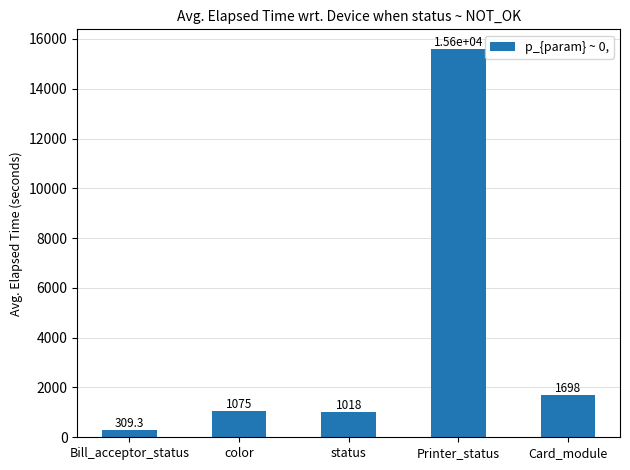

What is the label of the 2nd bar from the left?

color